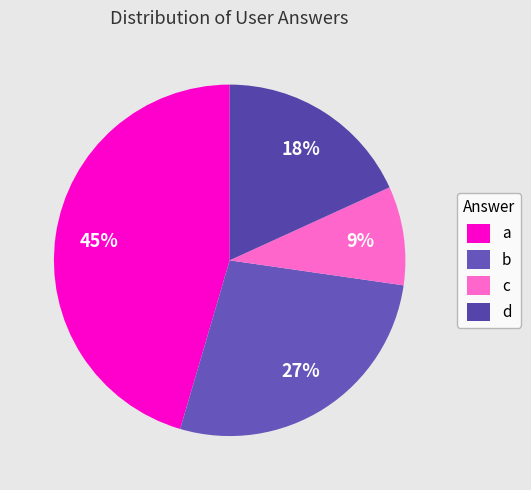

How many slices are in this pie chart?

4